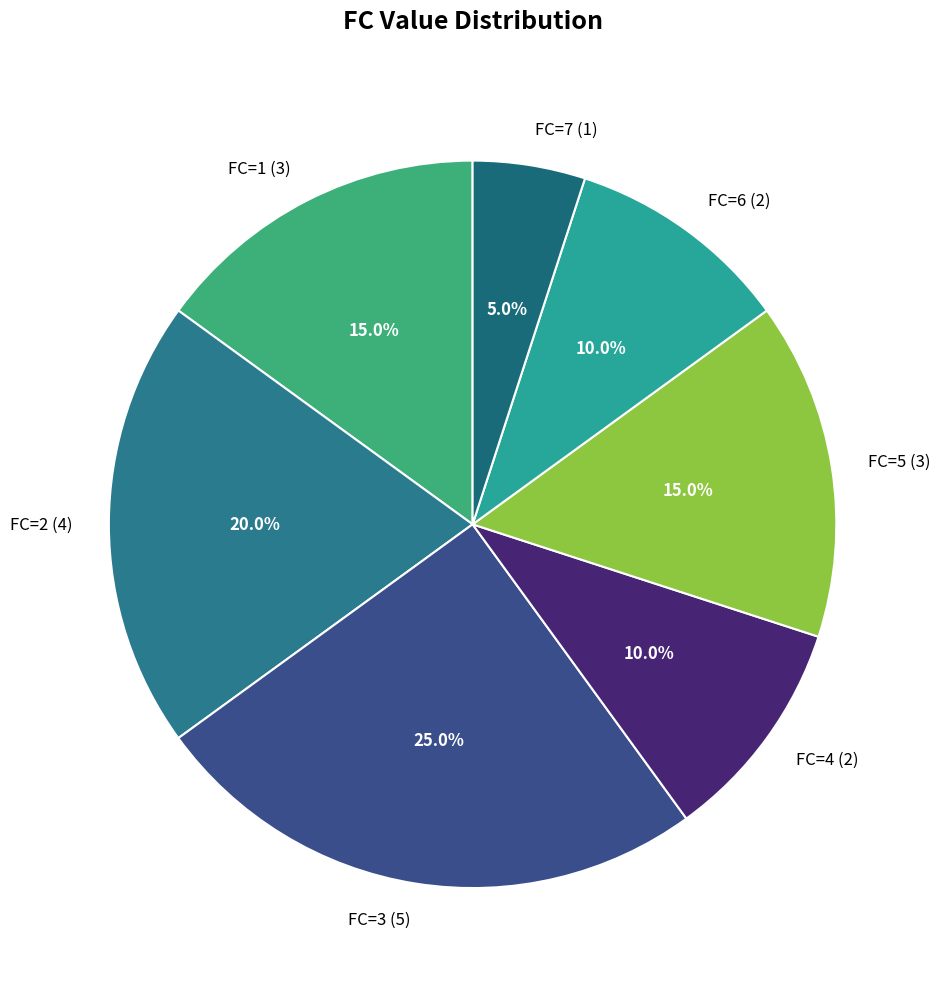

To the nearest percent, what is the combined percentage of FC=3 and FC=7?

30%